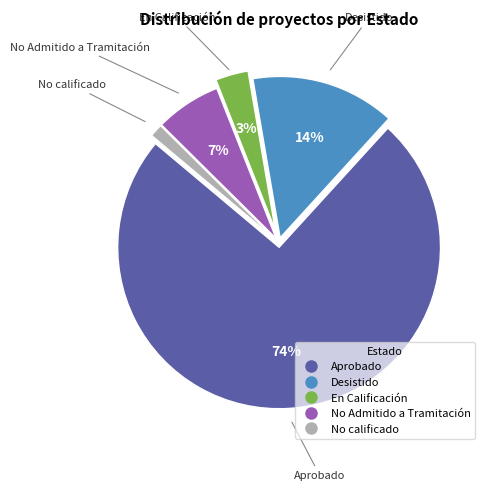

To the nearest percent, what portion does No calificado represent?

1%